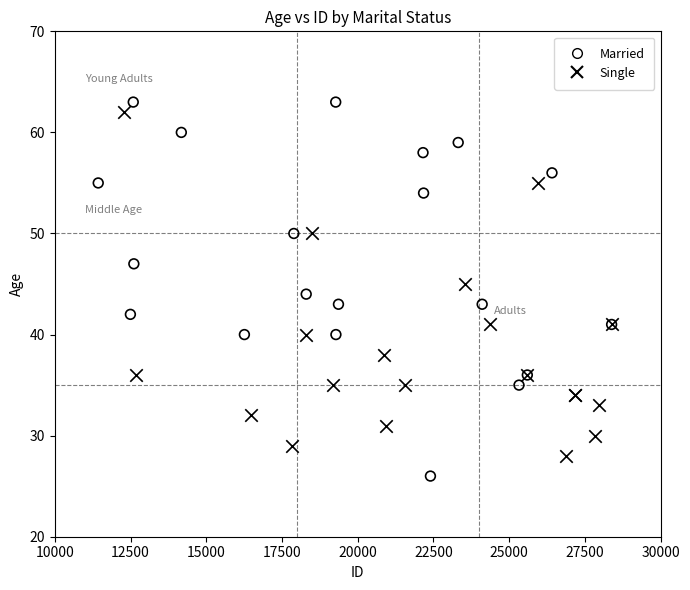

Which series reaches the minimum Y coordinate?

Married